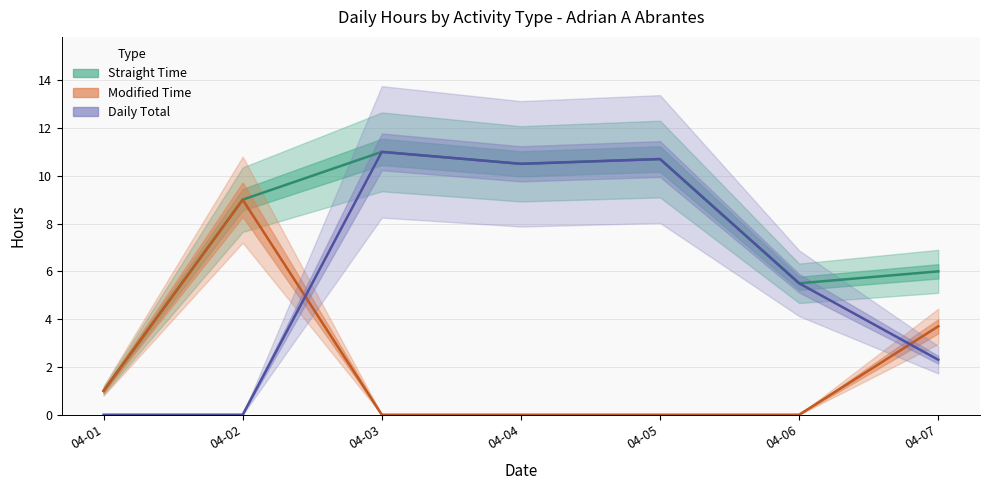

What is the difference between the second highest and minimum values in the Straight Time series?

9.7